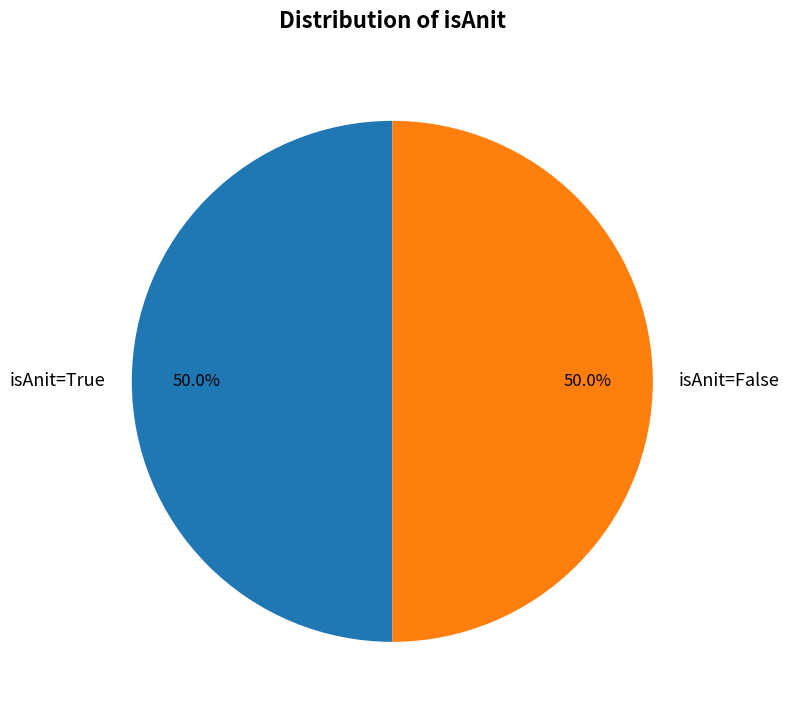

Count the number of slices in the pie.

2